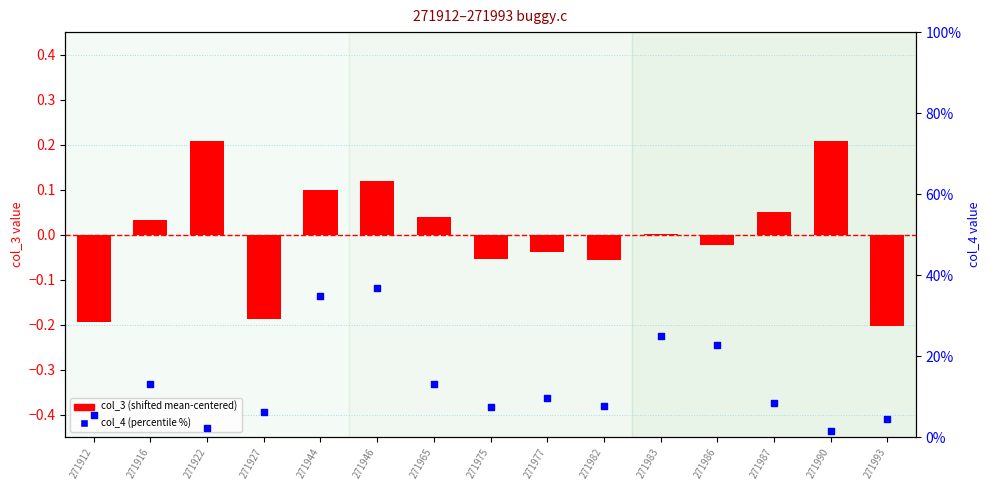

Which series reaches the minimum Y coordinate?

col_3 (shifted)